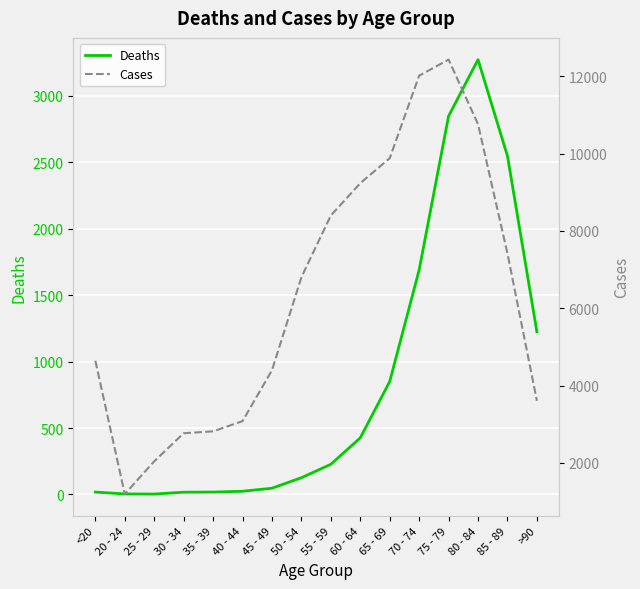

Reading right to left, what are all the values shown in this chart?

Deaths: >90=1224	85 - 89=2548	80 - 84=3273	75 - 79=2848	70 - 74=1690	65 - 69=850	60 - 64=426	55 - 59=227	50 - 54=126	45 - 49=47	40 - 44=24	35 - 39=18	30 - 34=17	25 - 29=3	20 - 24=4	<20=18
Cases: >90=3604	85 - 89=7417	80 - 84=10764	75 - 79=12434	70 - 74=12018	65 - 69=9883	60 - 64=9236	55 - 59=8400	50 - 54=6803	45 - 49=4396	40 - 44=3078	35 - 39=2814	30 - 34=2765	25 - 29=2038	20 - 24=1191	<20=4641